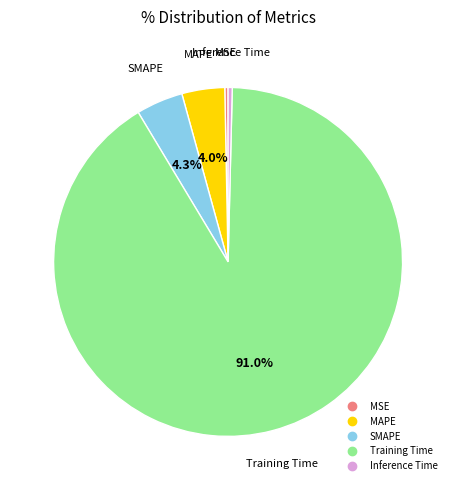

What is the majority slice?

Training Time